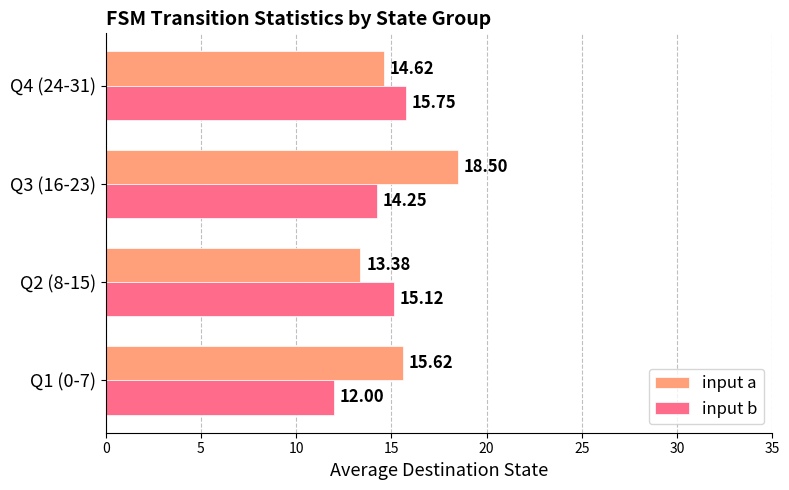

What is the difference between the highest and lowest values at Q4 (24-31)?

1.1